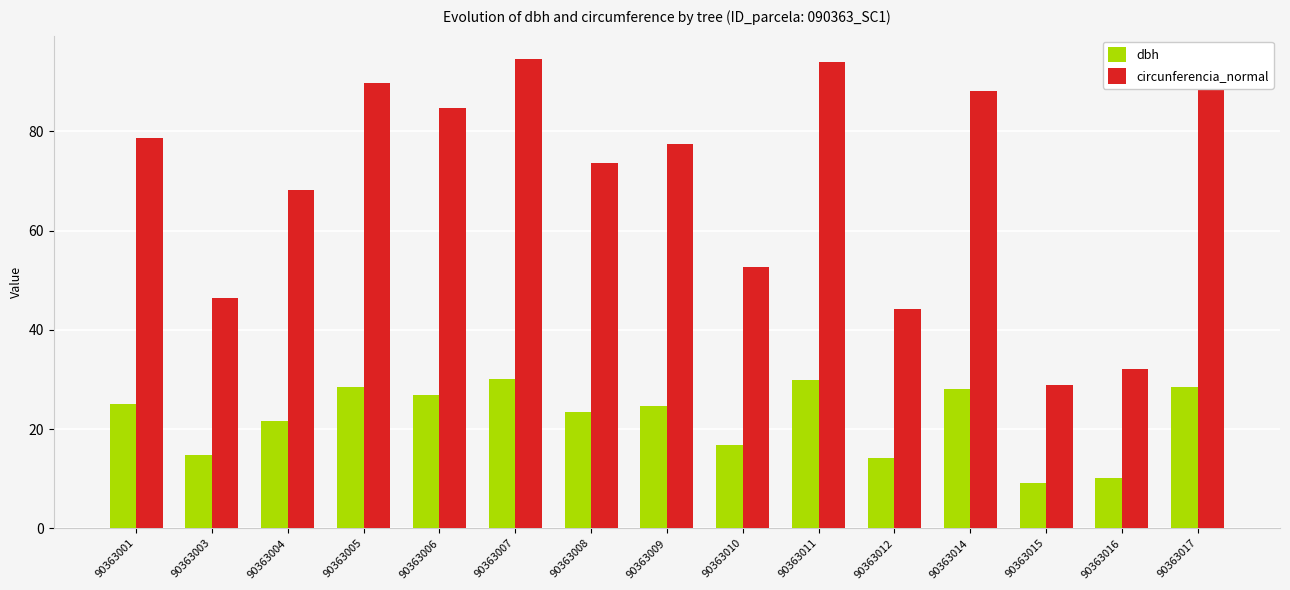

What is the total value across all series at 90363009?

102.0